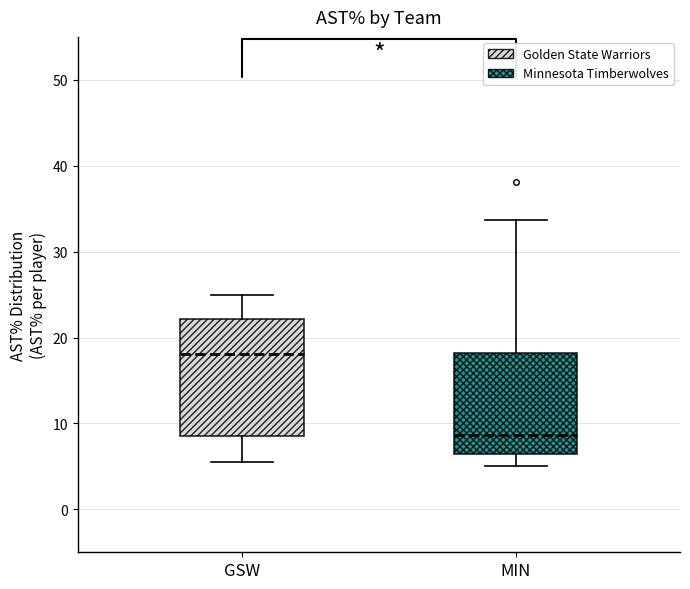

Reading left to right, read every box against the y-axis: the position of its median line, the range the box covers, and the ends of its whiskers. The values are not printed on the chart, so give them approximately, as read against the axis.

GSW: median 18, box 9 to 22, whiskers 6 to 25
MIN: median 9, box 6 to 18, whiskers 5 to 34